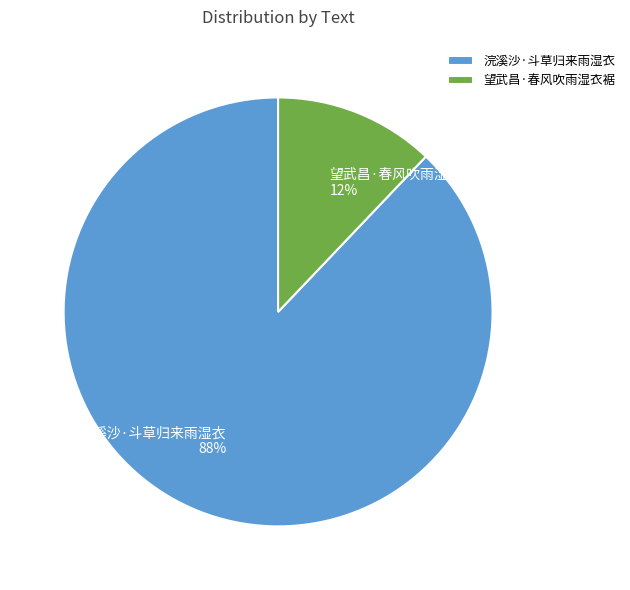

Which has a higher value, 望武昌·春风吹雨湿衣裾 or 浣溪沙·斗草归来雨湿衣?

浣溪沙·斗草归来雨湿衣